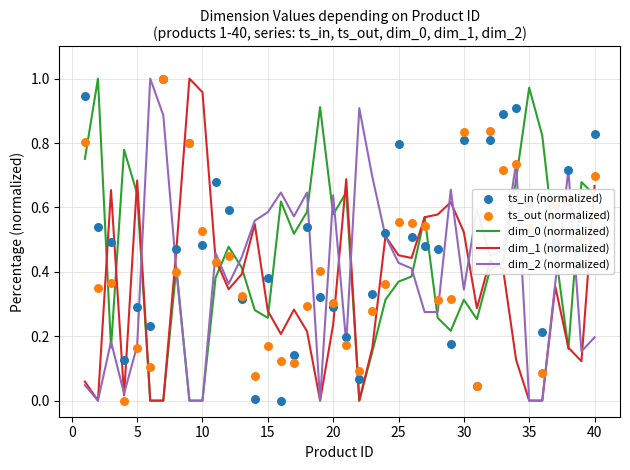

At how many categories does at least one series exceed 0?

40